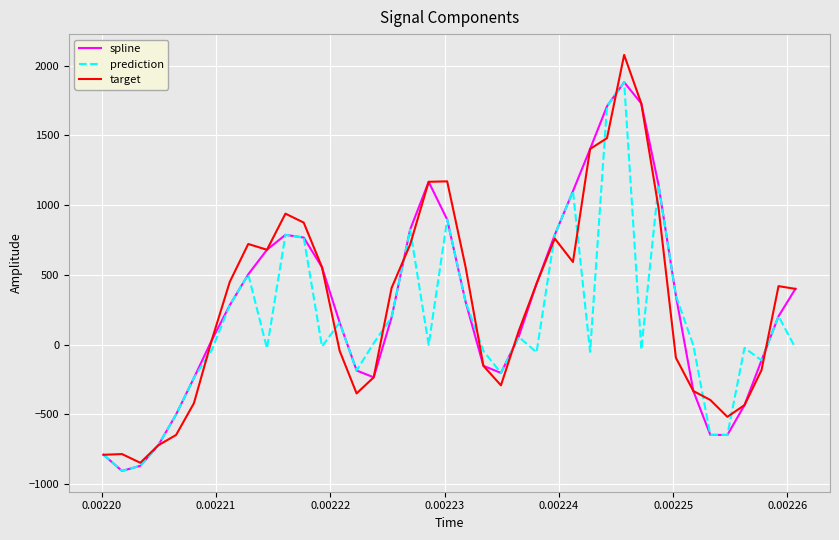

Which series has the largest range (max minus min)?

target